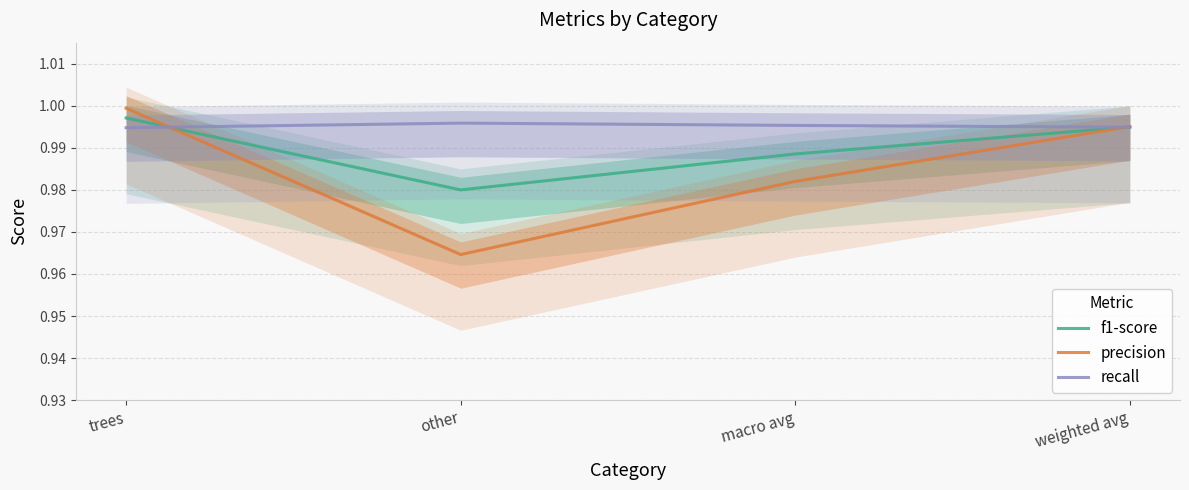

The value of precision at trees is 0.6. True or false?

False